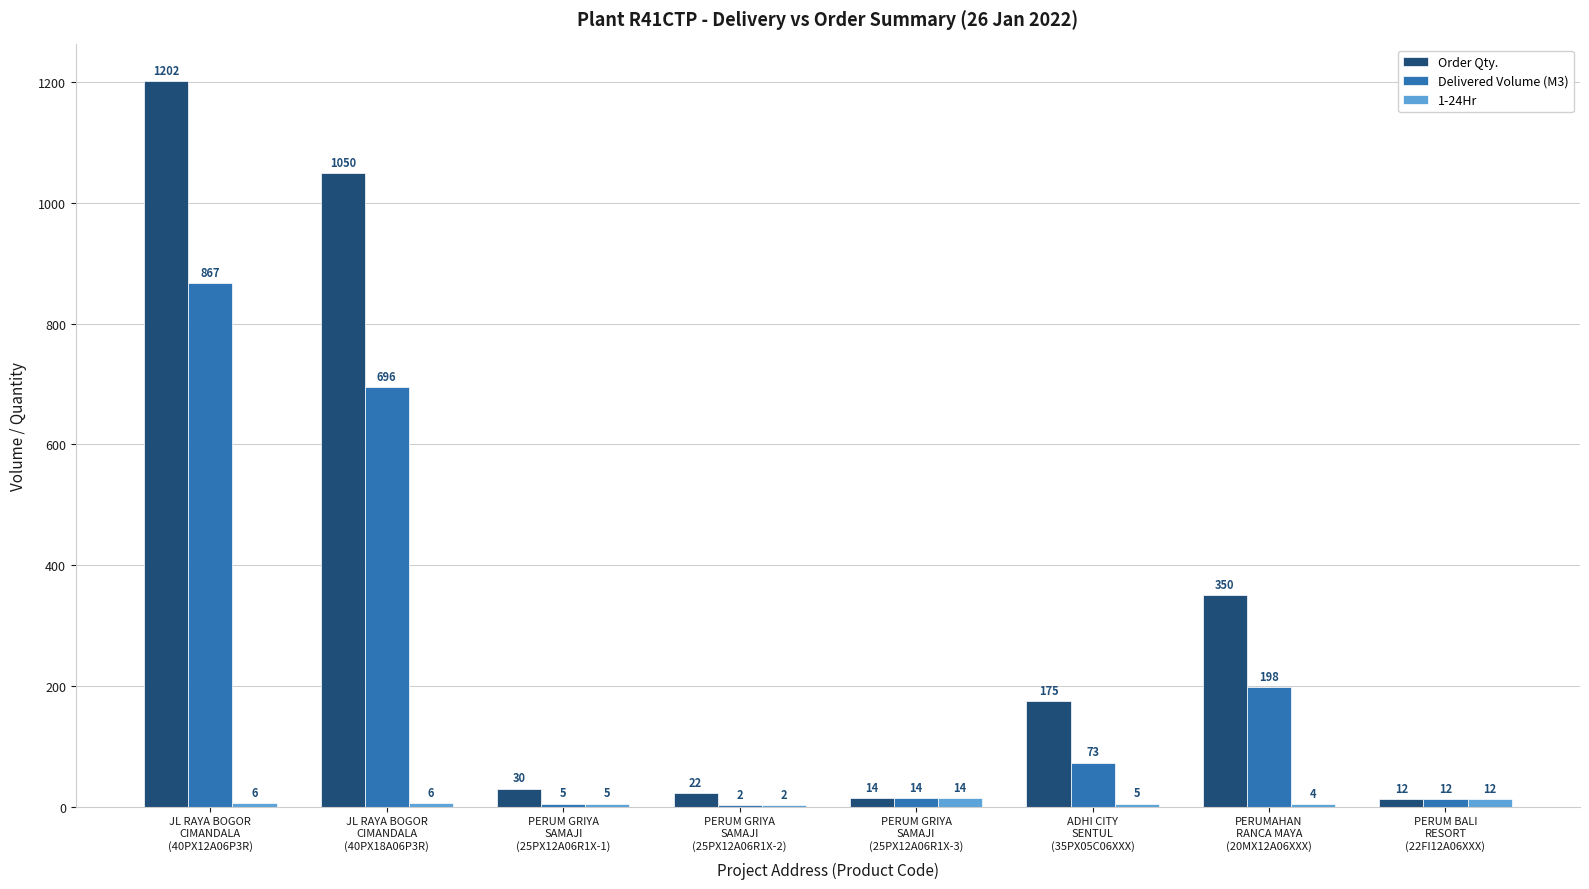

What is the sum of all 1-24Hr values?

54.0